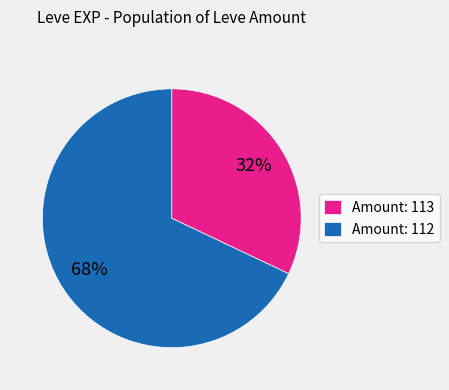

How many slices are in this pie chart?

2